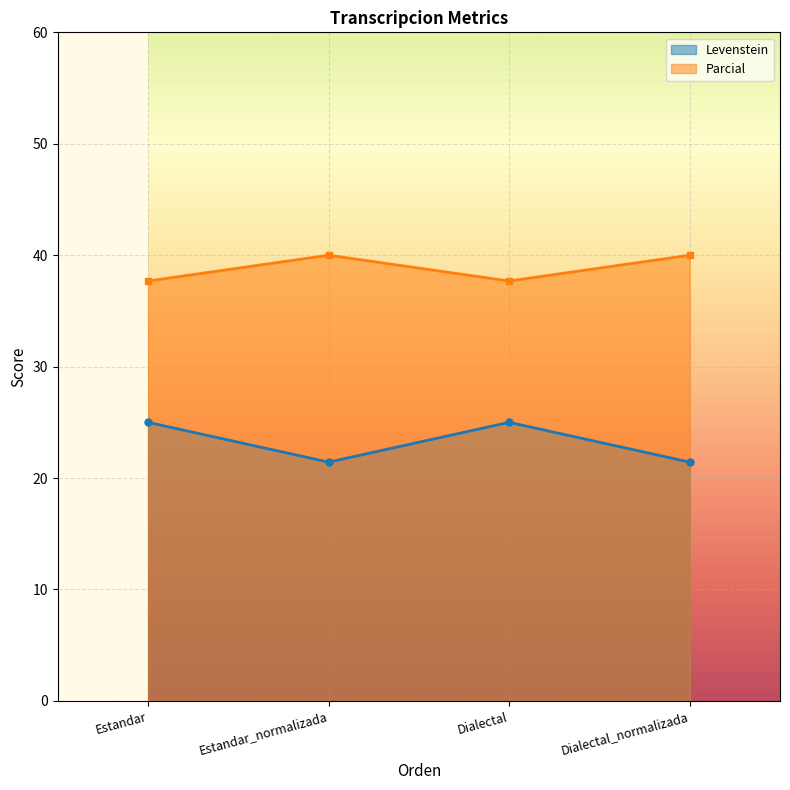

How many values in the Parcial series are below 40?

2